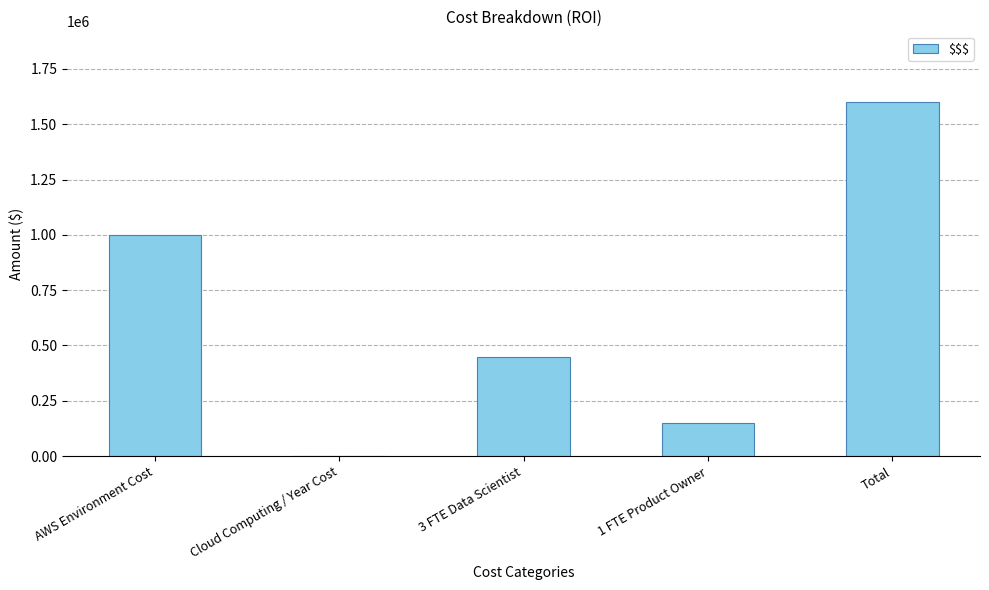

How many distinct data groups are displayed?

1